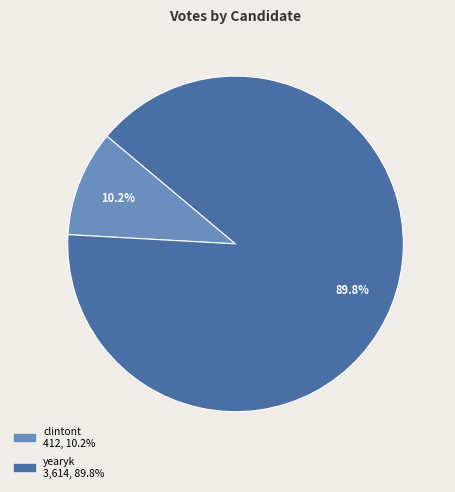

Do clintont and yearyk together represent more than half of the pie?

Yes